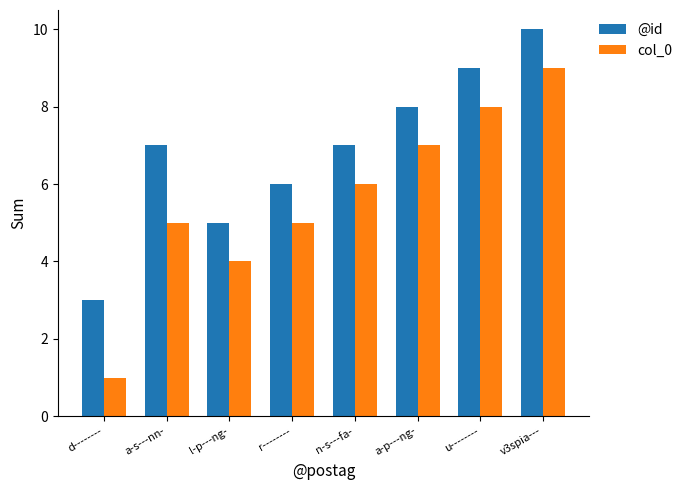

What is the highest value of the col_0 series?

9